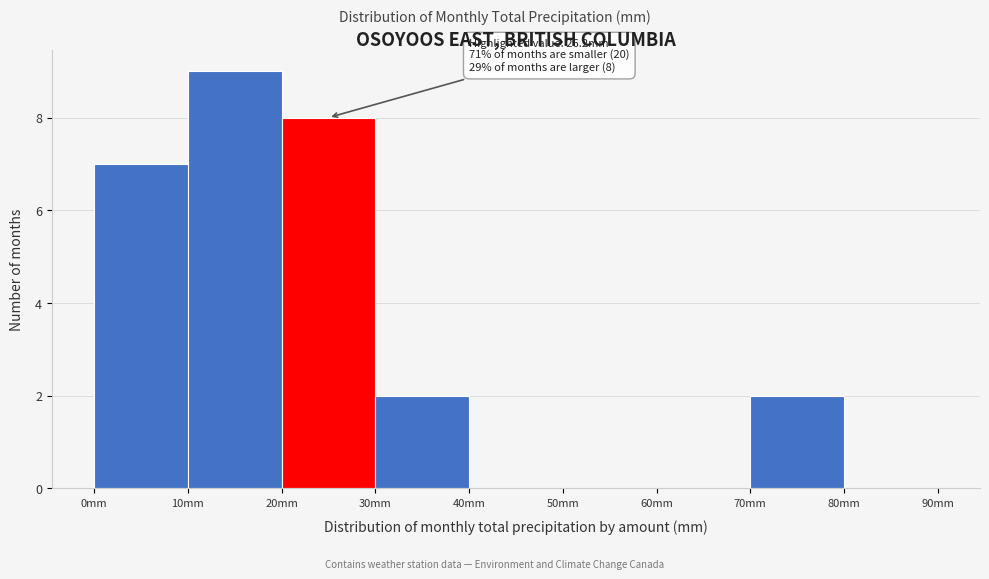

Which range on the x-axis has the tallest bar?

10 to 20